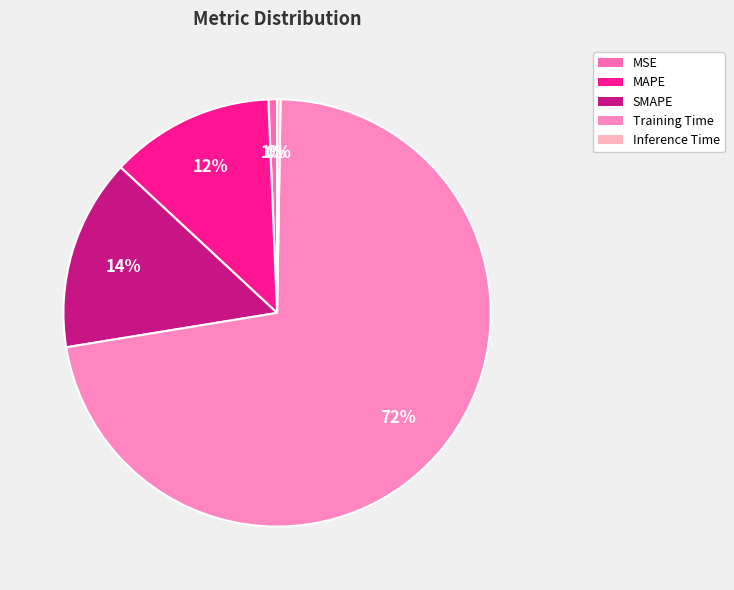

What is the change in value from MSE to MAPE?

+0.3